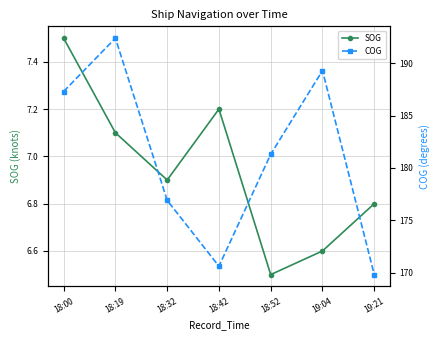

At which label is SOG closest to 7?

18:19